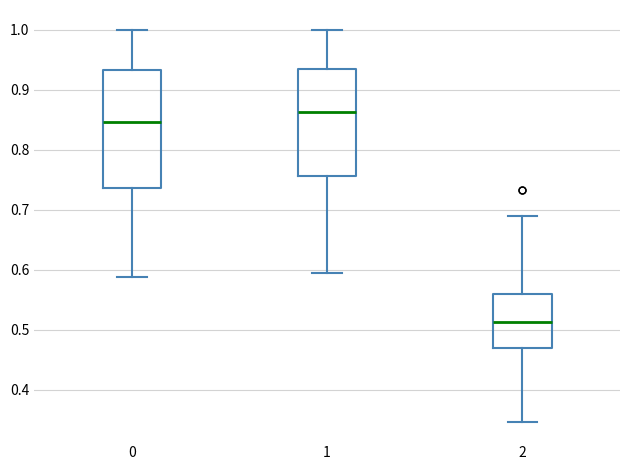

Where does the upper whisker of the box at x = 1 end on the y-axis? The values are not printed on the chart, so give them approximately, as read against the axis.

1.00